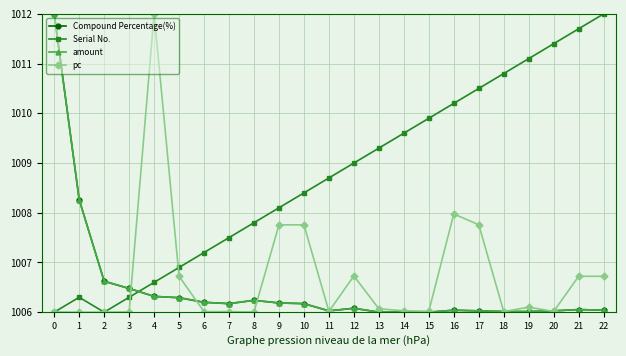

Which series has the largest total across all categories?

Serial No.